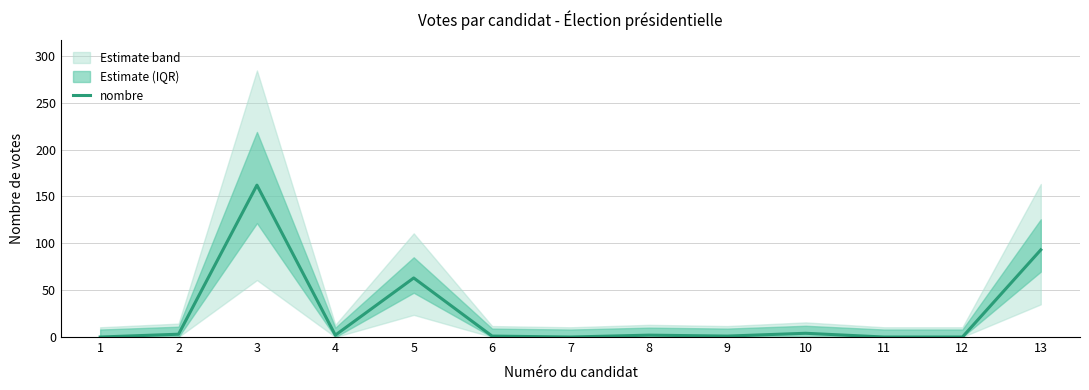

Where is the first local minimum?

4